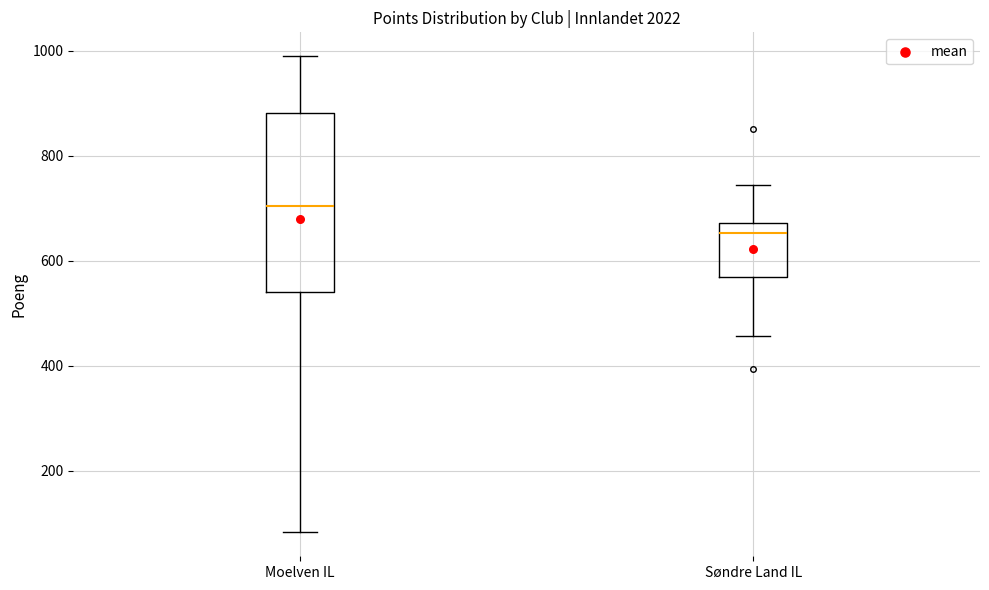

Reading left to right, read every box against the y-axis: the position of its median line, the range the box covers, and the ends of its whiskers. The values are not printed on the chart, so give them approximately, as read against the axis.

Moelven IL: median 700, box 540 to 880, whiskers 80 to 1000
Søndre Land IL: median 660, box 560 to 680, whiskers 460 to 740